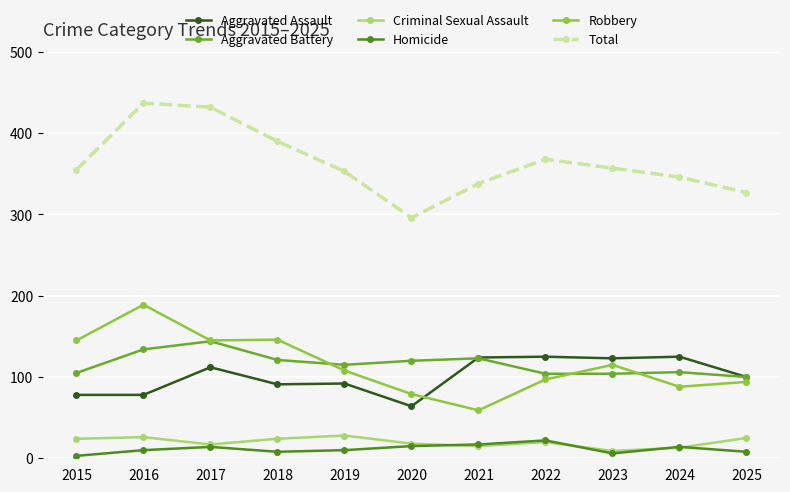

How many interior local valleys does the Total series have?

1